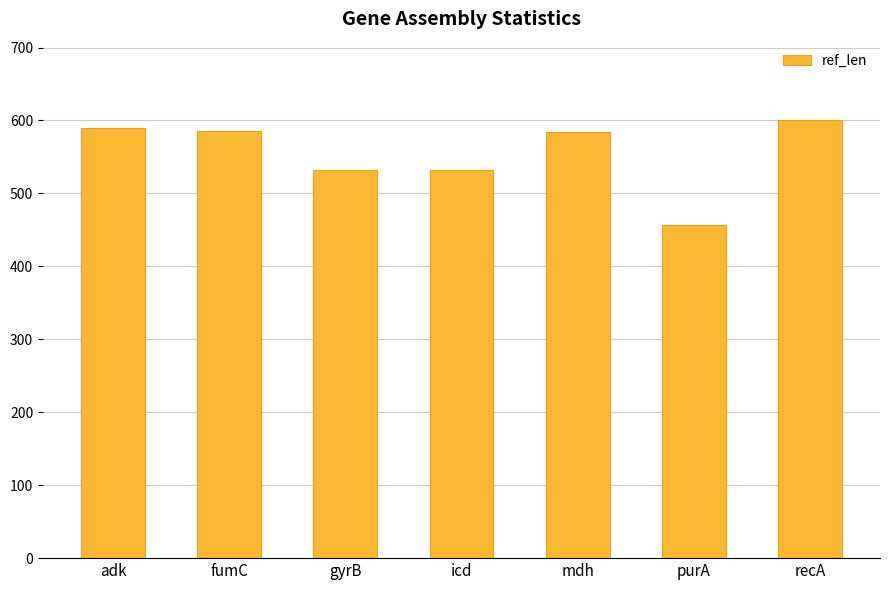

Does the chart contain stacked bars?

No